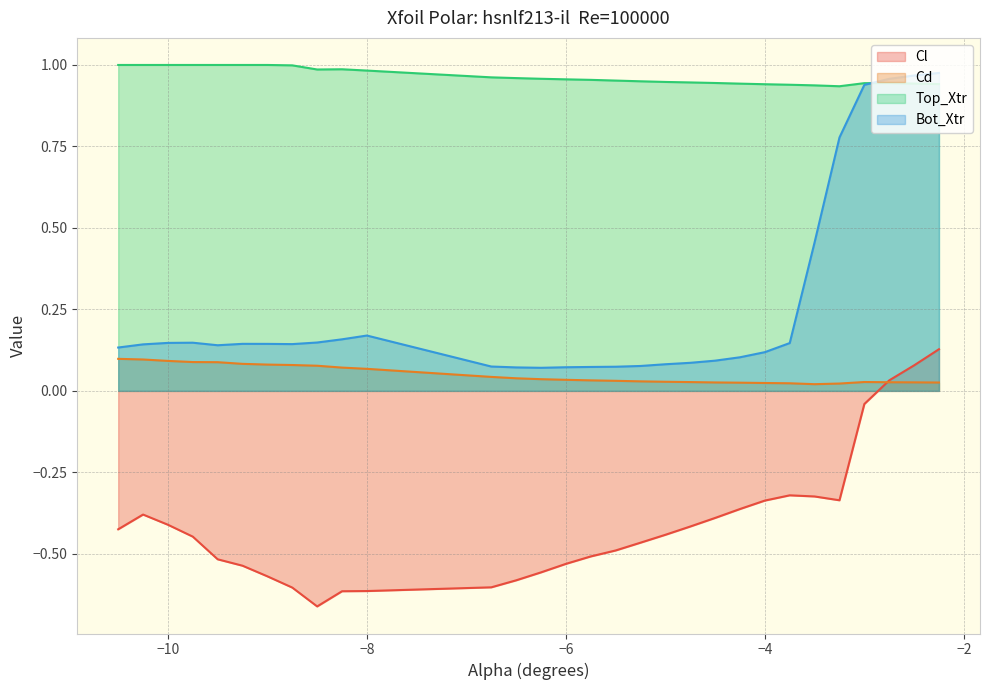

What is the value of the Cl point at the 20th from the left?

-0.4